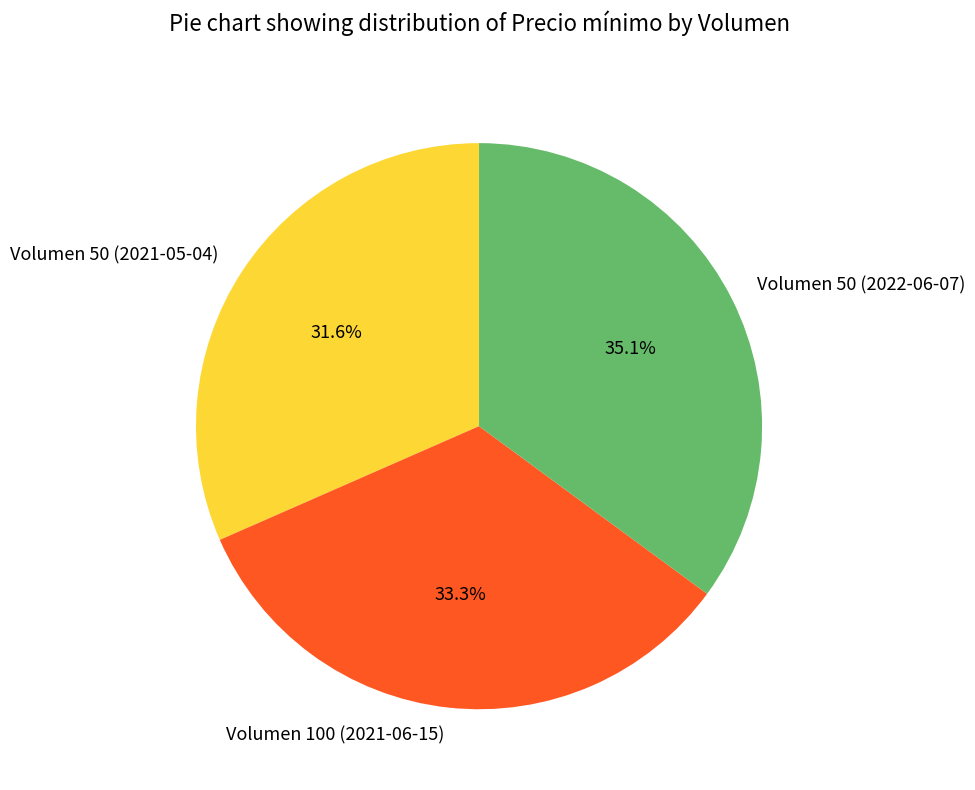

Is Volumen 50 (2021-05-04) the majority of the pie?

No